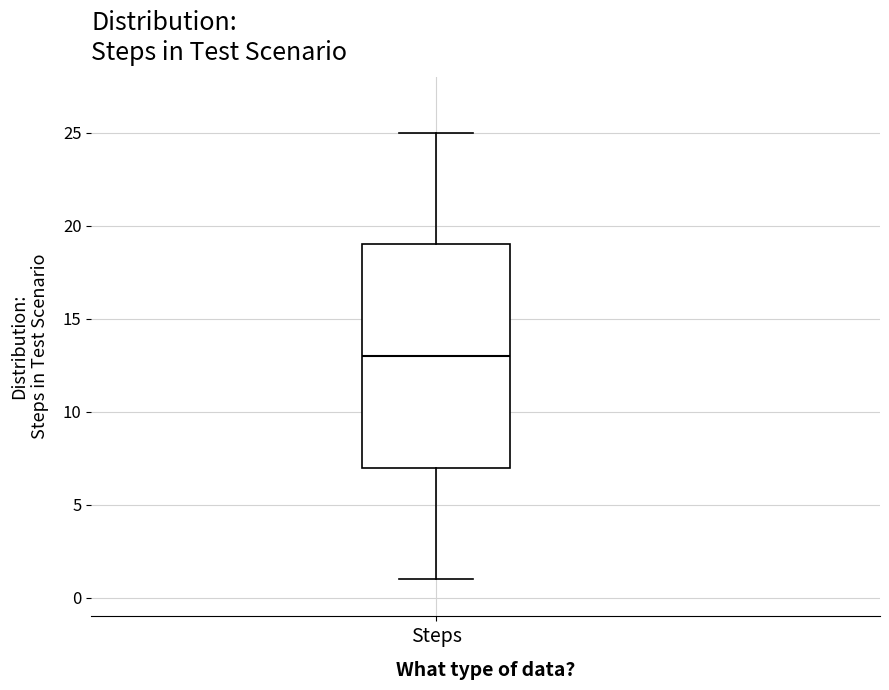

Where is the lower edge of the box for Steps on the y-axis? The values are not printed on the chart, so give them approximately, as read against the axis.

7